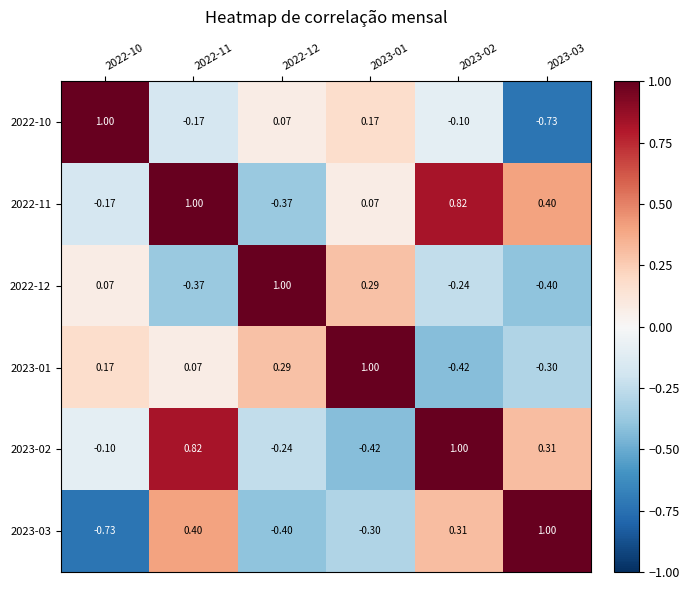

Is the value of 2023-03 at 2022-10 greater than the value of 2023-01 at 2023-03?

No